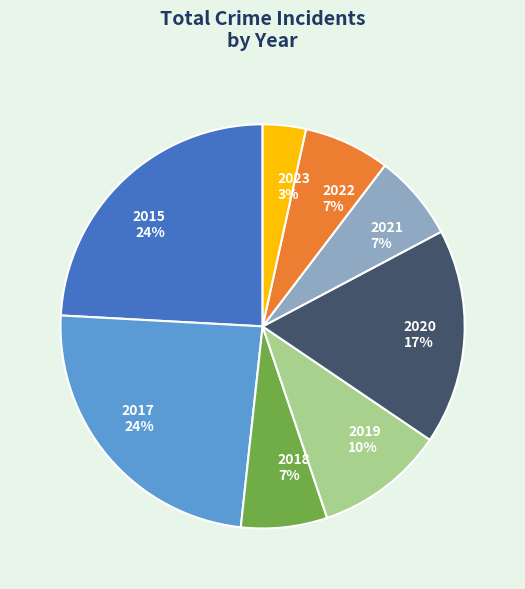

Is it true that 2015 is 24% of the pie?

True